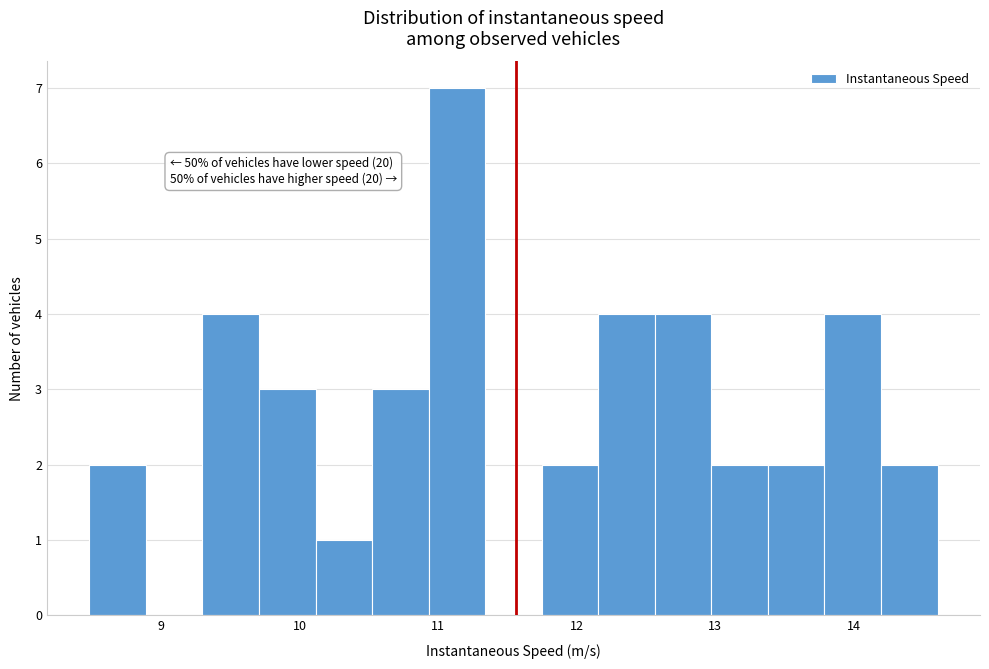

Which range on the x-axis has the tallest bar?

10.9 to 11.3